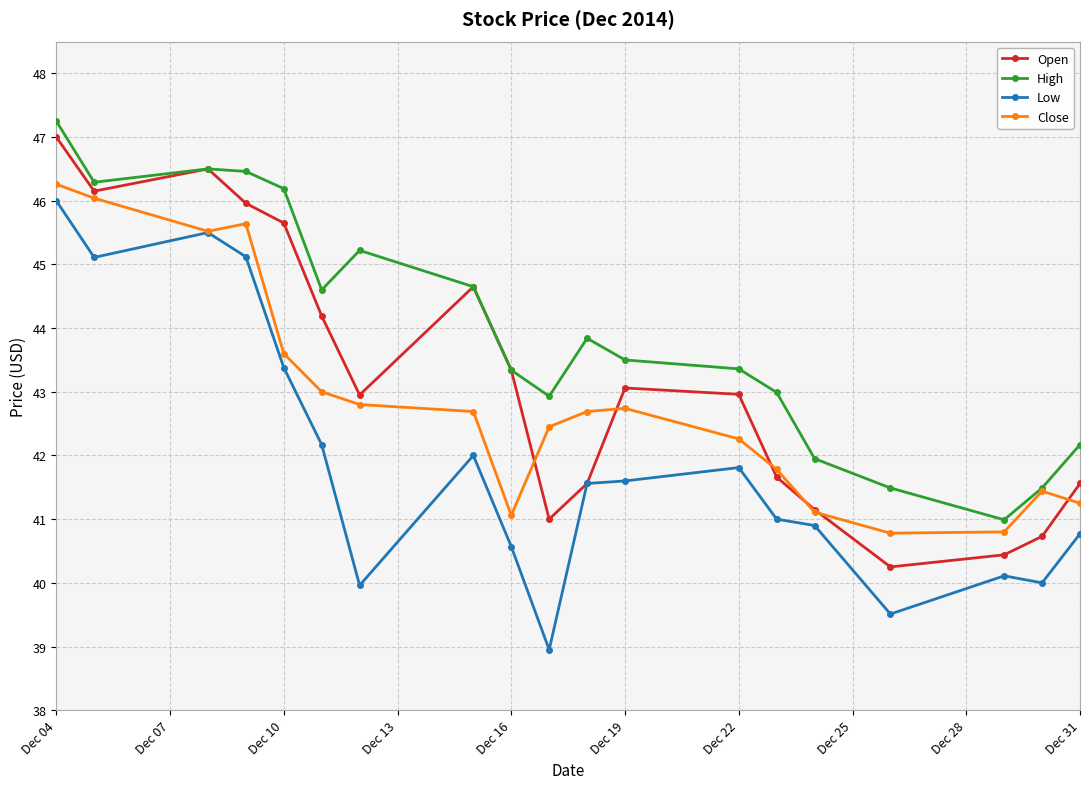

What is the difference between the second highest and second lowest values in the Close series?

5.2